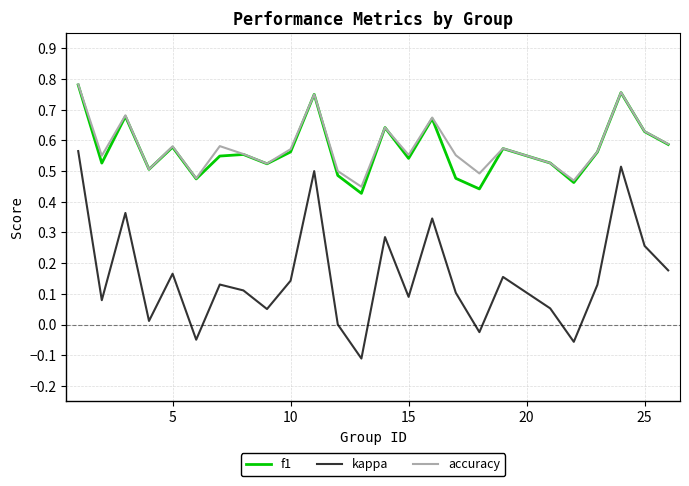

Which series has the widest spread of values?

kappa